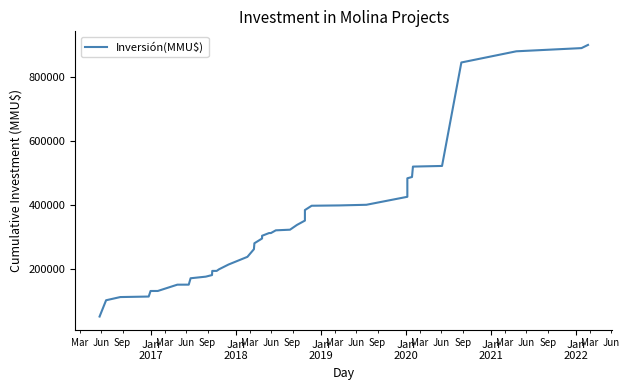

Reading left to right, list all the values displayed in this chart.

51000	102000	112000	113600	131019	131056	150794	150844	150881	170881	175881	180881	193881	193923	198923	213923	237923	261923	280423	295423	303923	312423	312463	320963	322963	337963	351463	384463	397963	398963	400963	425963	483963	487963	520563	522563	846583	881583	891583	901583